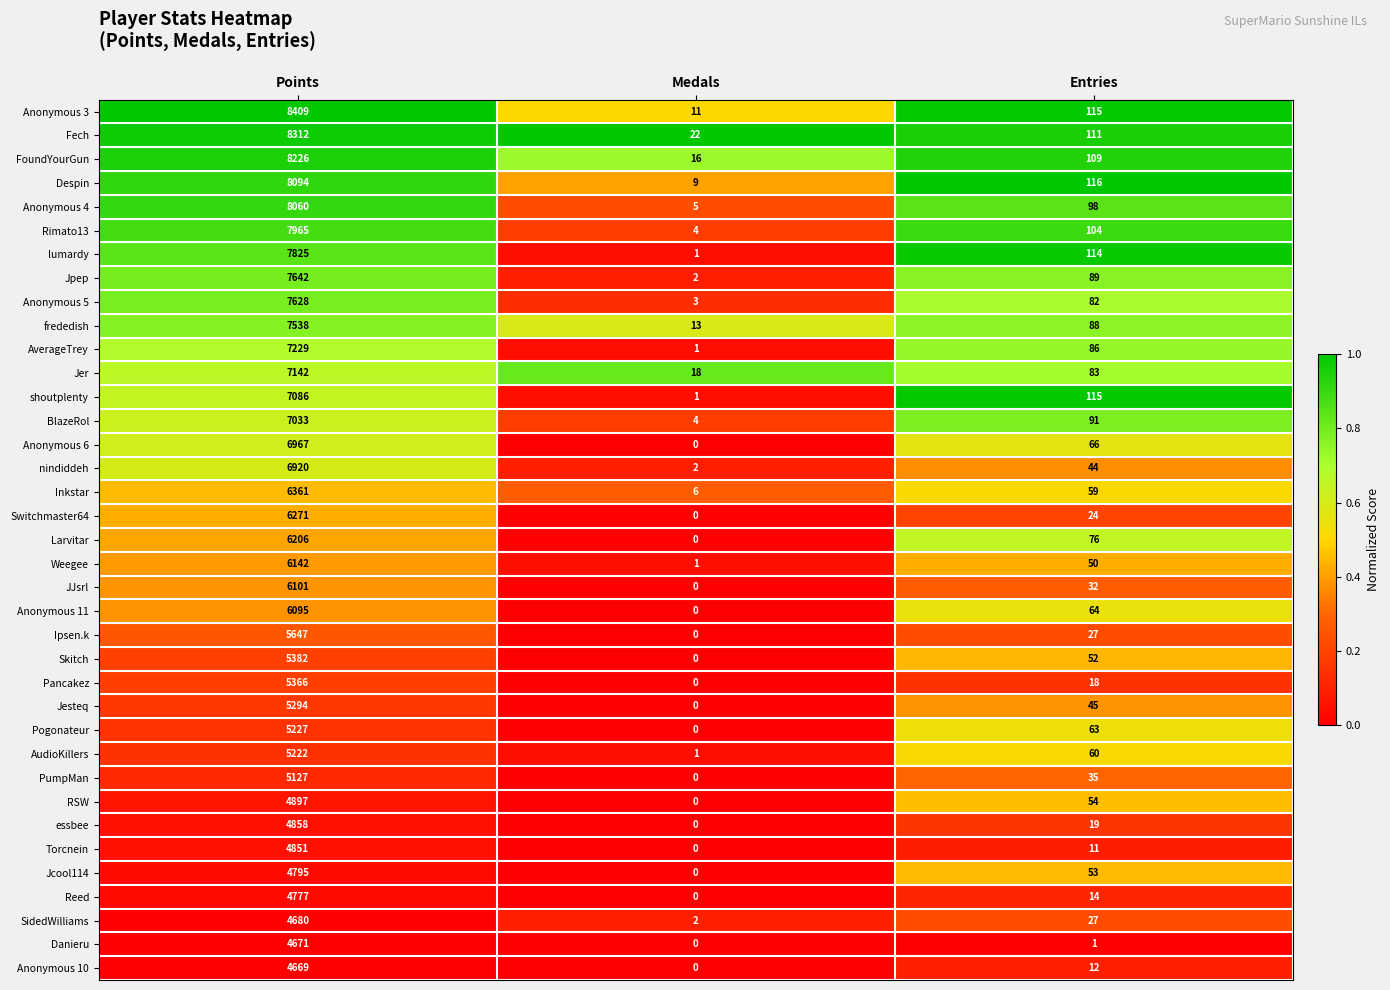

Which series has the largest range (max minus min)?

Anonymous 3